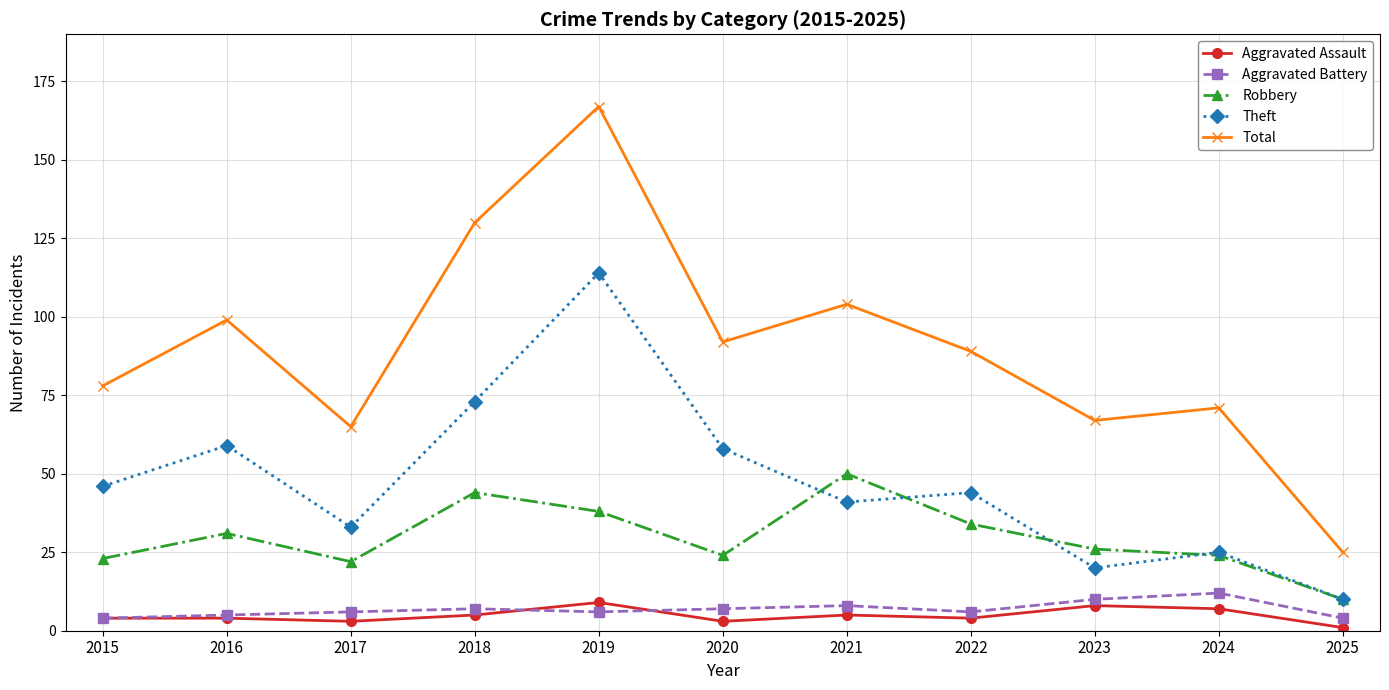

What are all the series names shown in the legend?

Aggravated Assault, Aggravated Battery, Robbery, Theft, Total